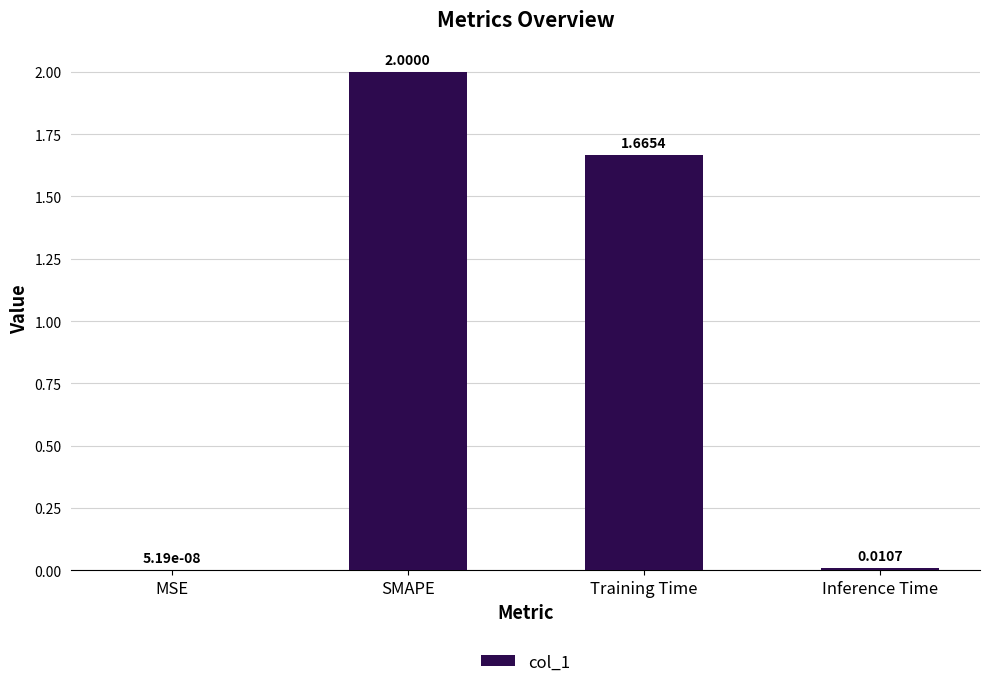

What is the change in value from MSE to Training Time?

+1.7